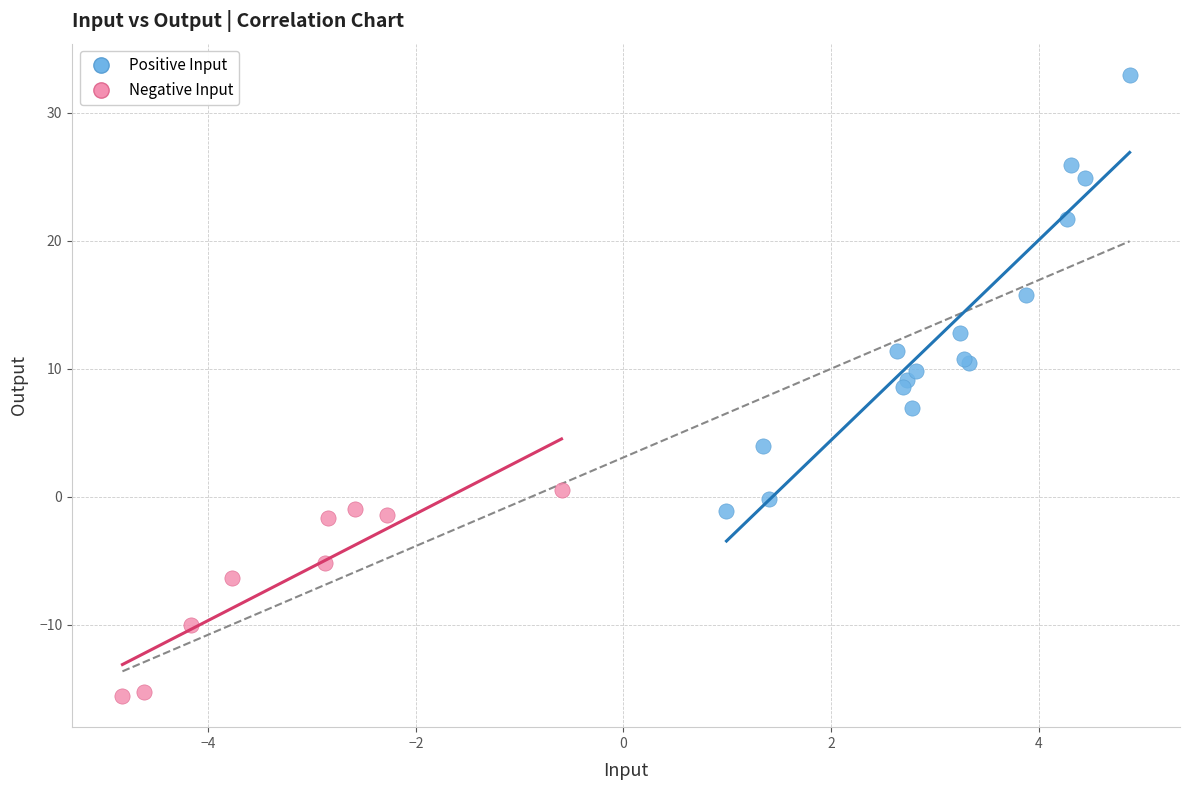

Which series contains the lowest Y value?

Negative Input